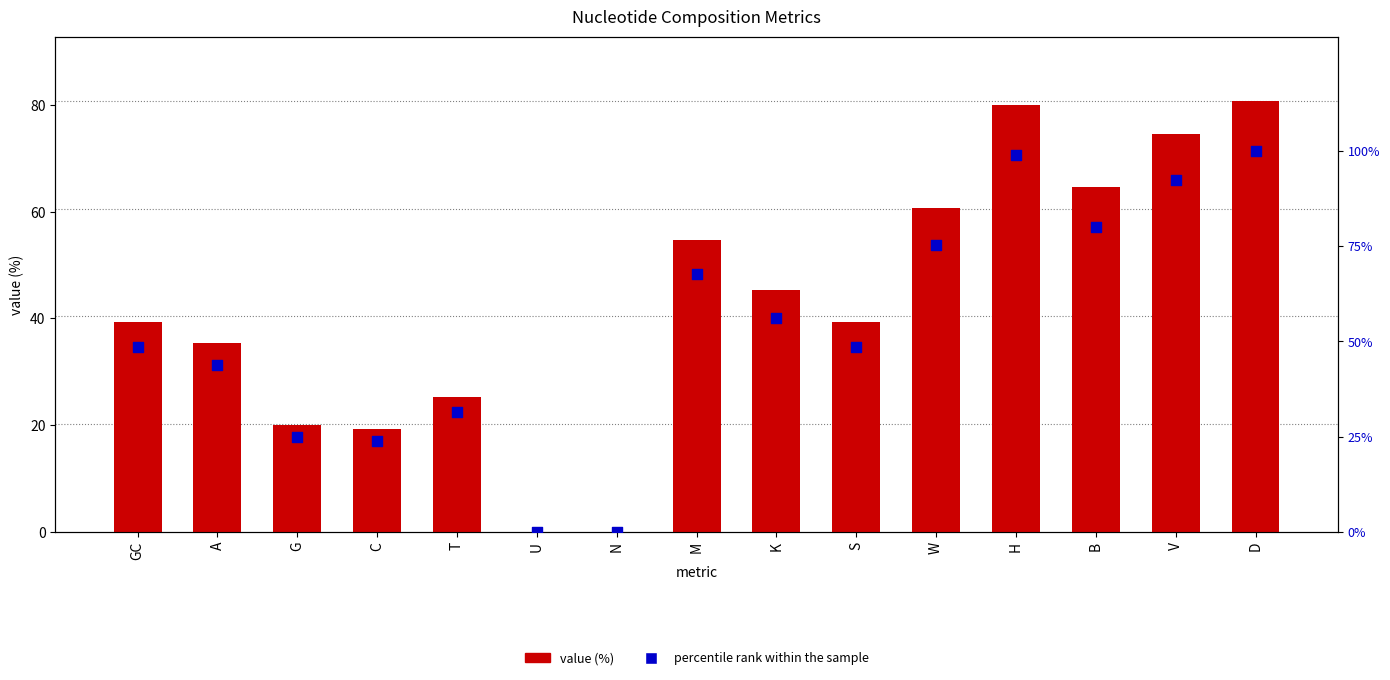

Which series reaches the maximum Y coordinate?

percentile rank within the sample